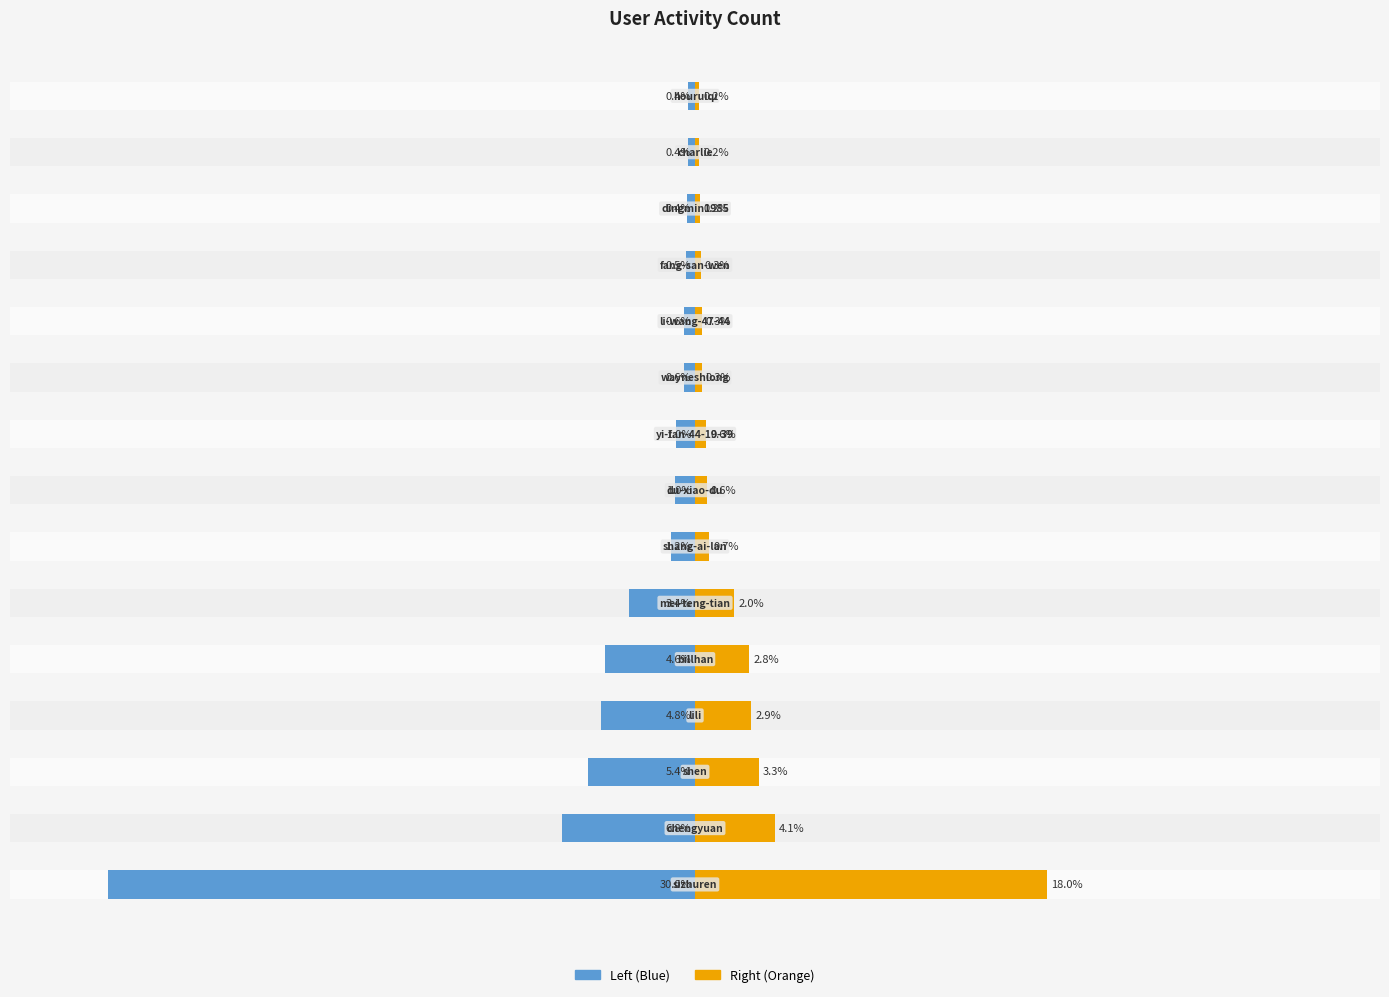

What is the sum of all col_1 (left) values?

-60.9